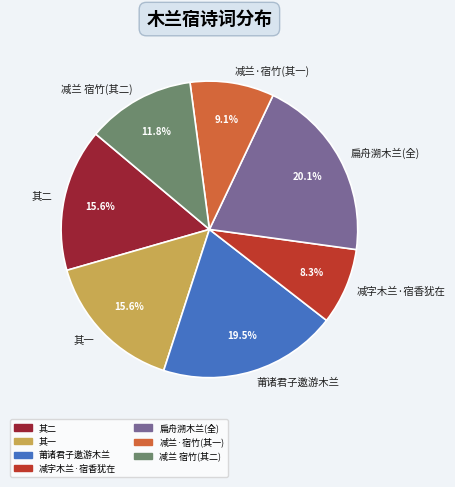

Is the sum of 减兰 宿竹(其二) and 扁舟溯木兰(全) greater than half?

No